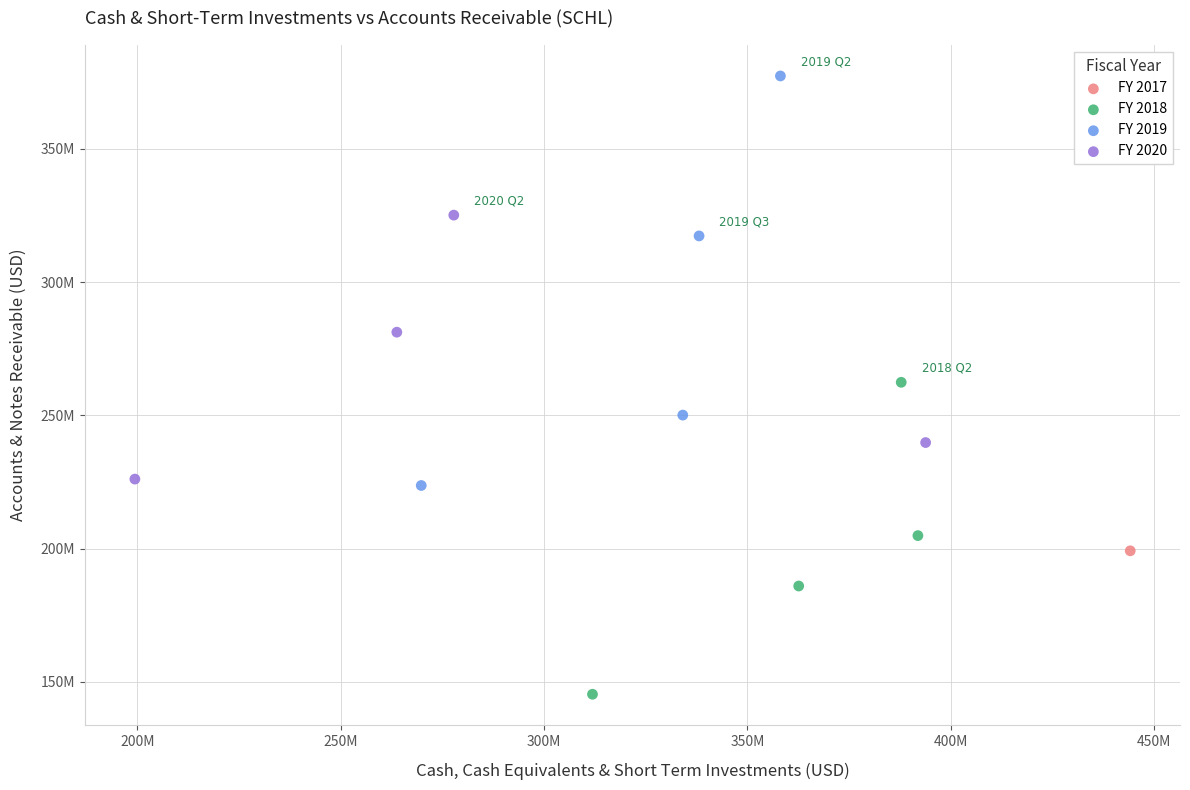

What are all the series names shown in the legend?

FY 2017, FY 2018, FY 2019, FY 2020